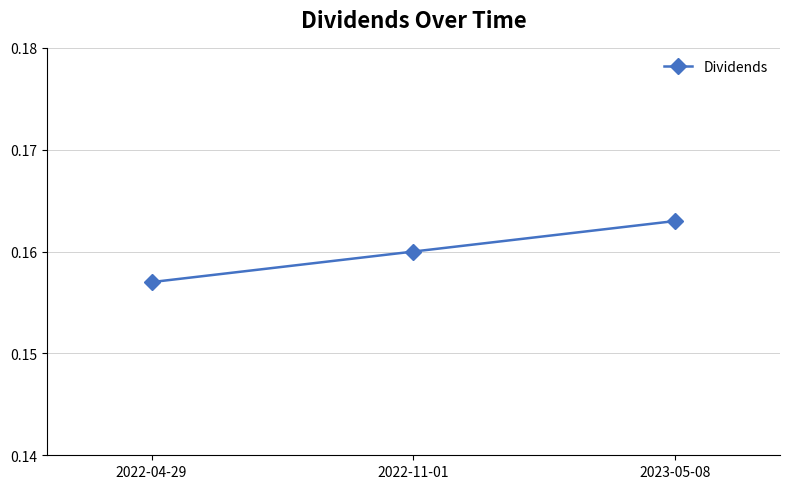

Count the values in the range 0 to 1.

3